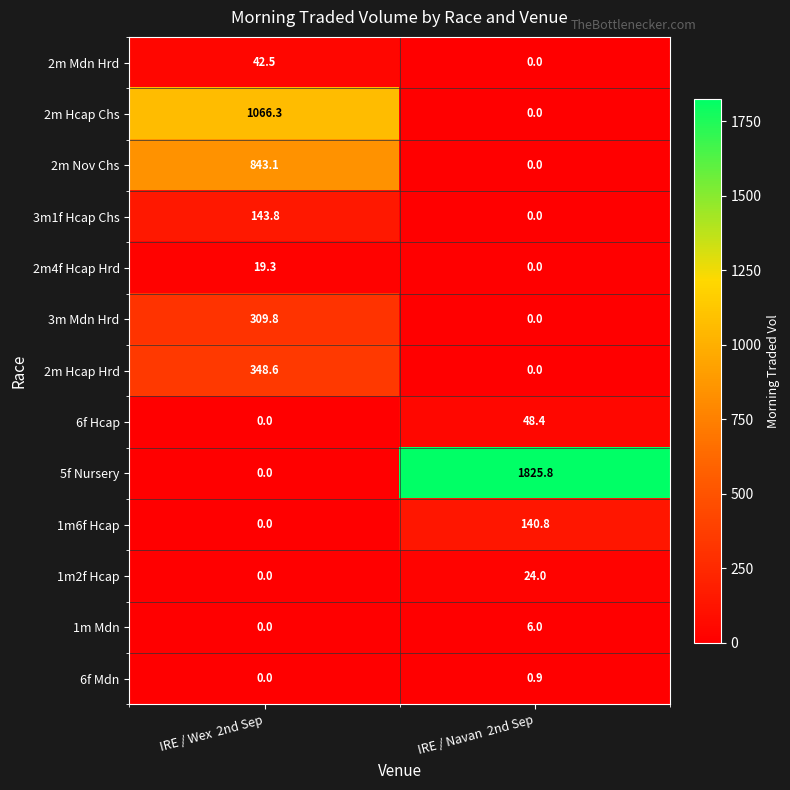

Which series has the largest range (max minus min)?

5f Nursery